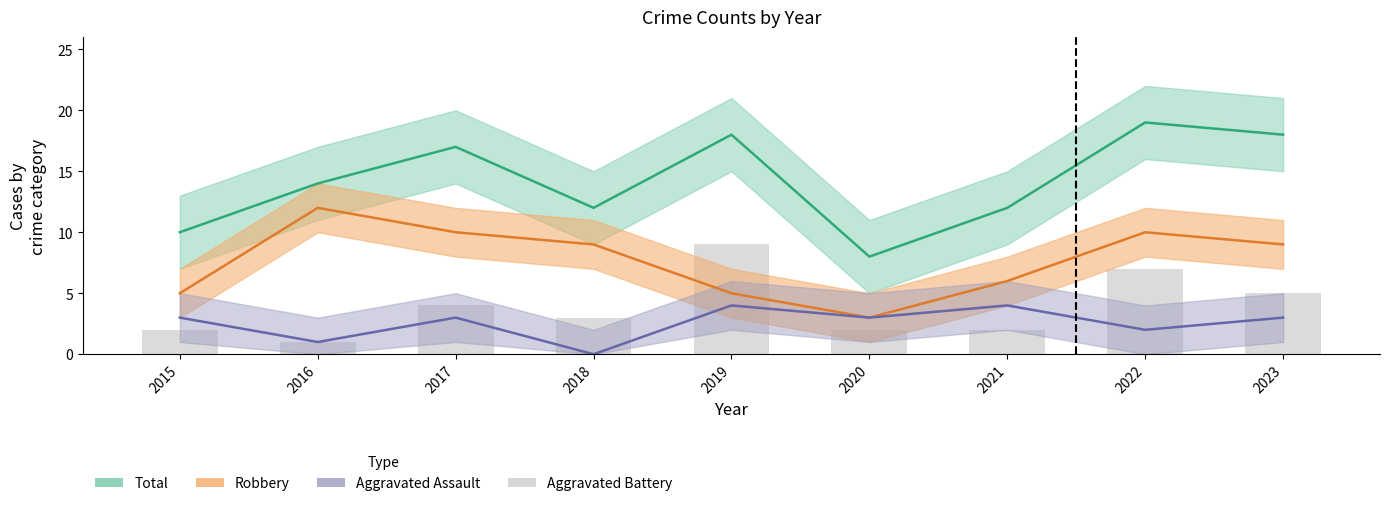

At which label is the value closest to 5?

2023